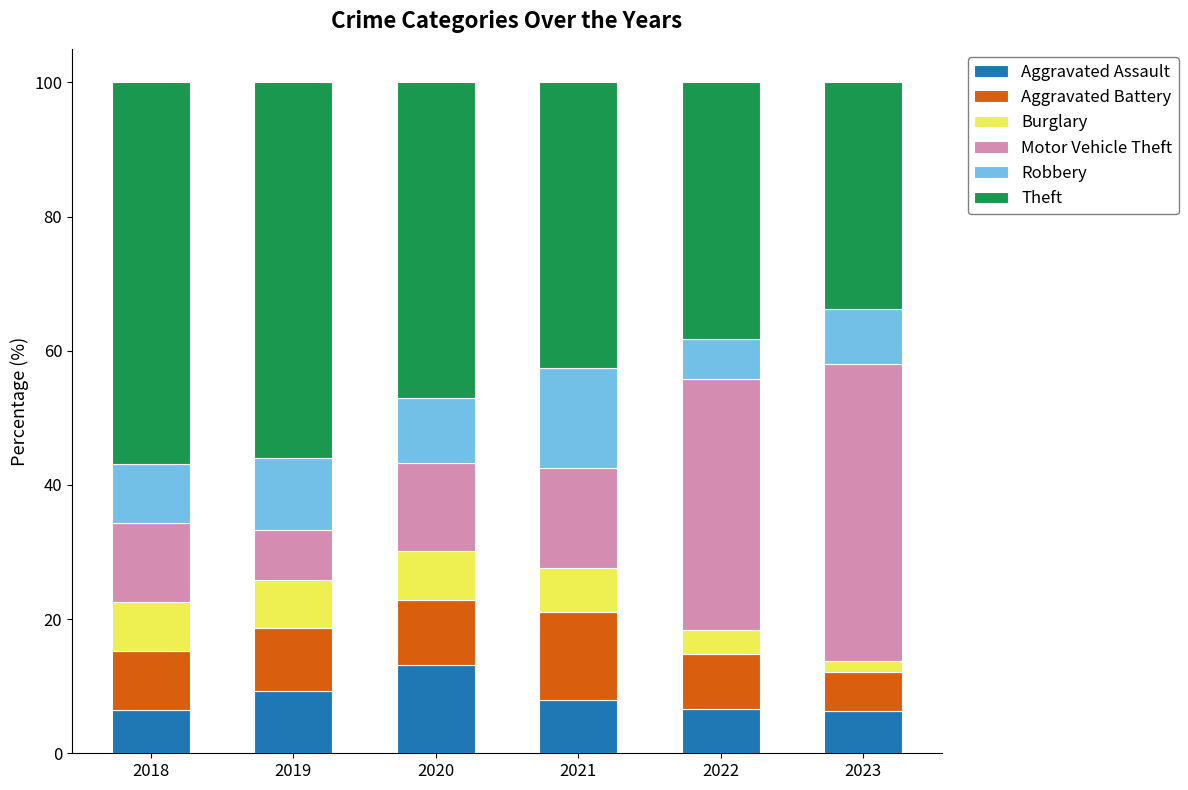

What are all the series names shown in the legend?

Aggravated Assault, Aggravated Battery, Burglary, Motor Vehicle Theft, Robbery, Theft